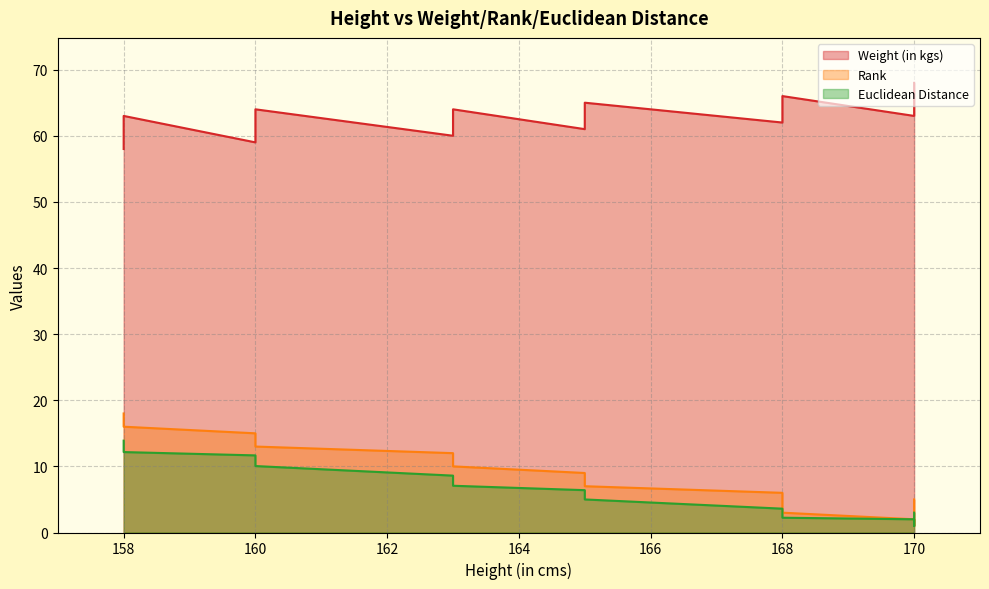

Which series has the widest spread of values?

Rank